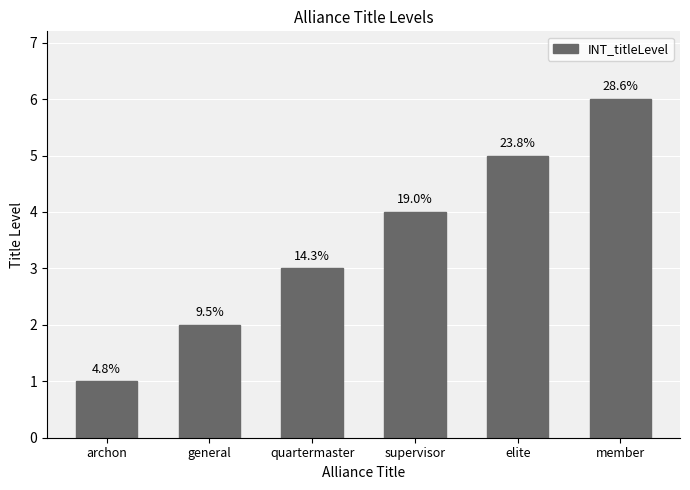

True or false: the data shows 2 at member.

False